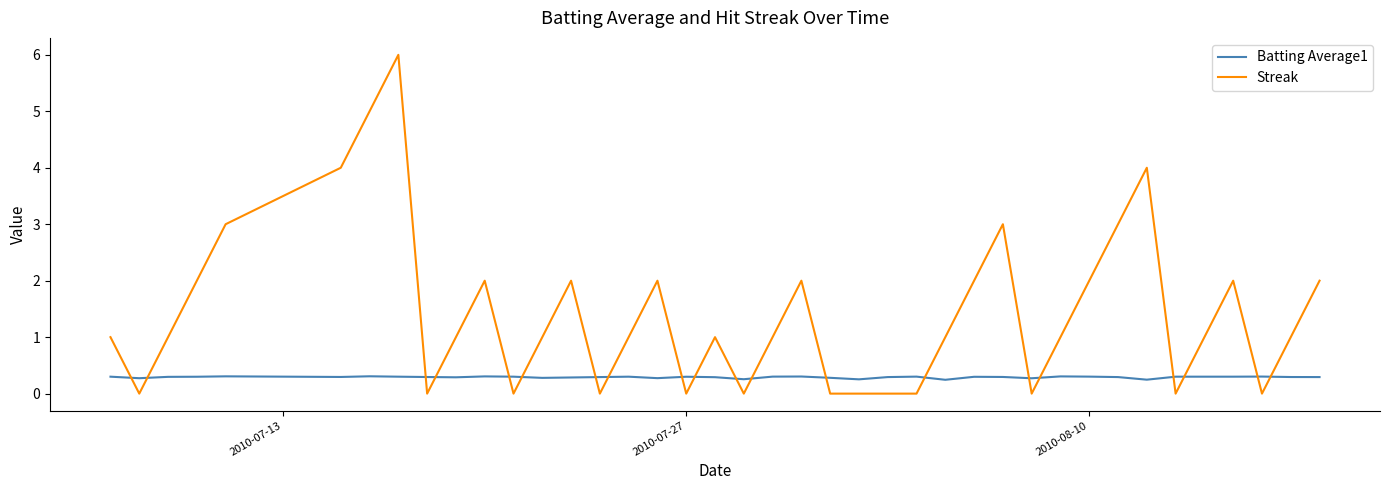

Which series has the widest spread of values?

Streak